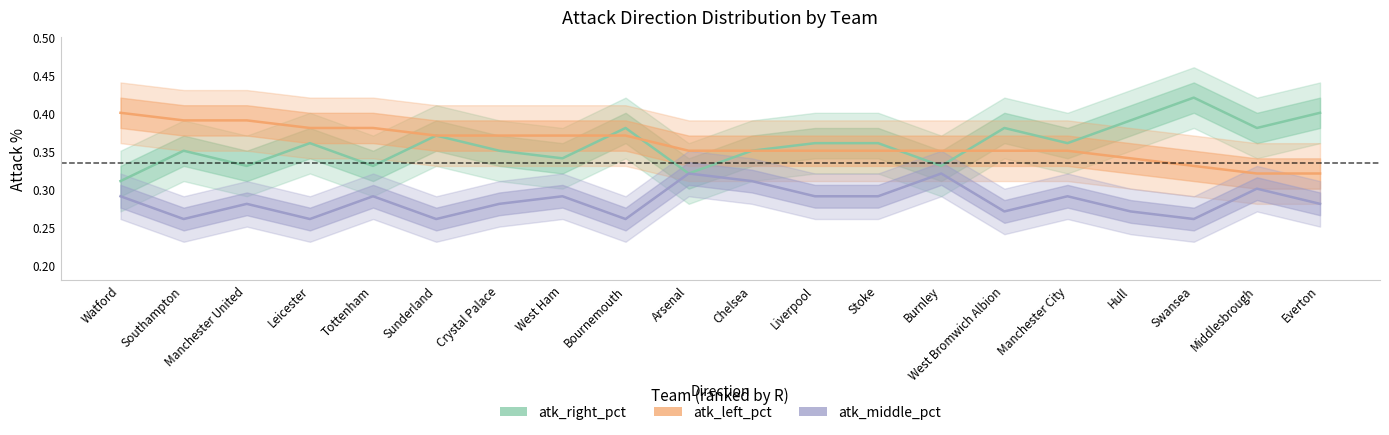

Which category has the lowest value in the atk_right_pct series?

Watford